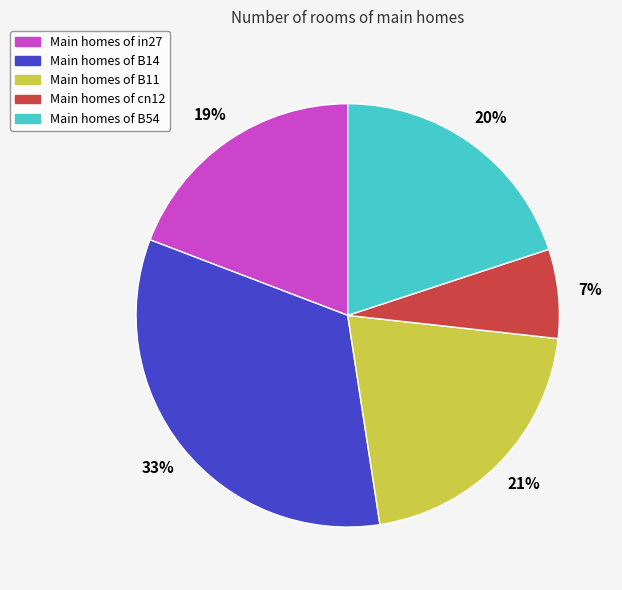

Combined, do Main homes of B54 and Main homes of cn12 account for over 50%?

No